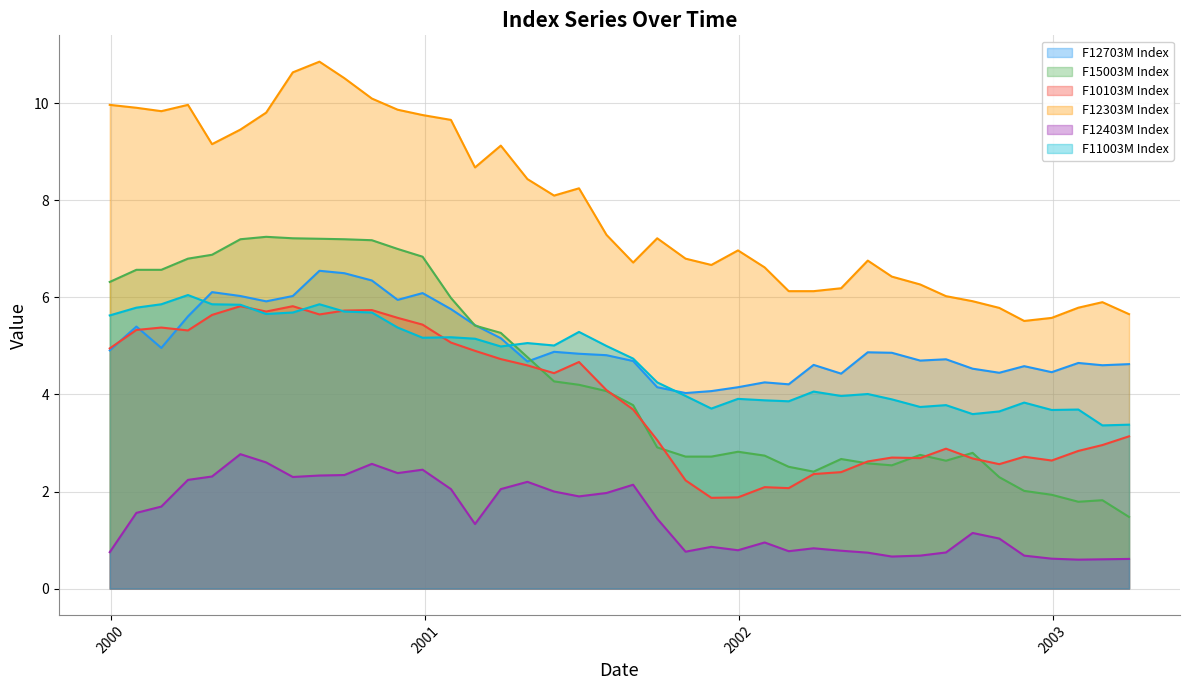

True or false: F12403M Index and F12703M Index intersect in this chart.

False